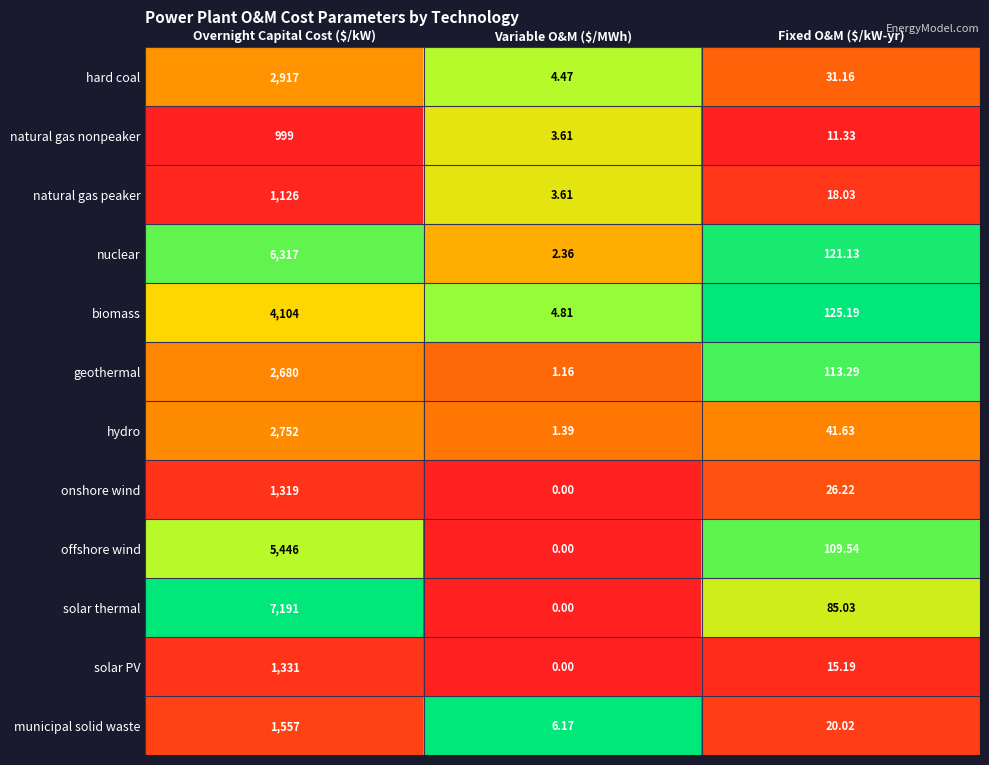

How many categories are shown in the chart?

3